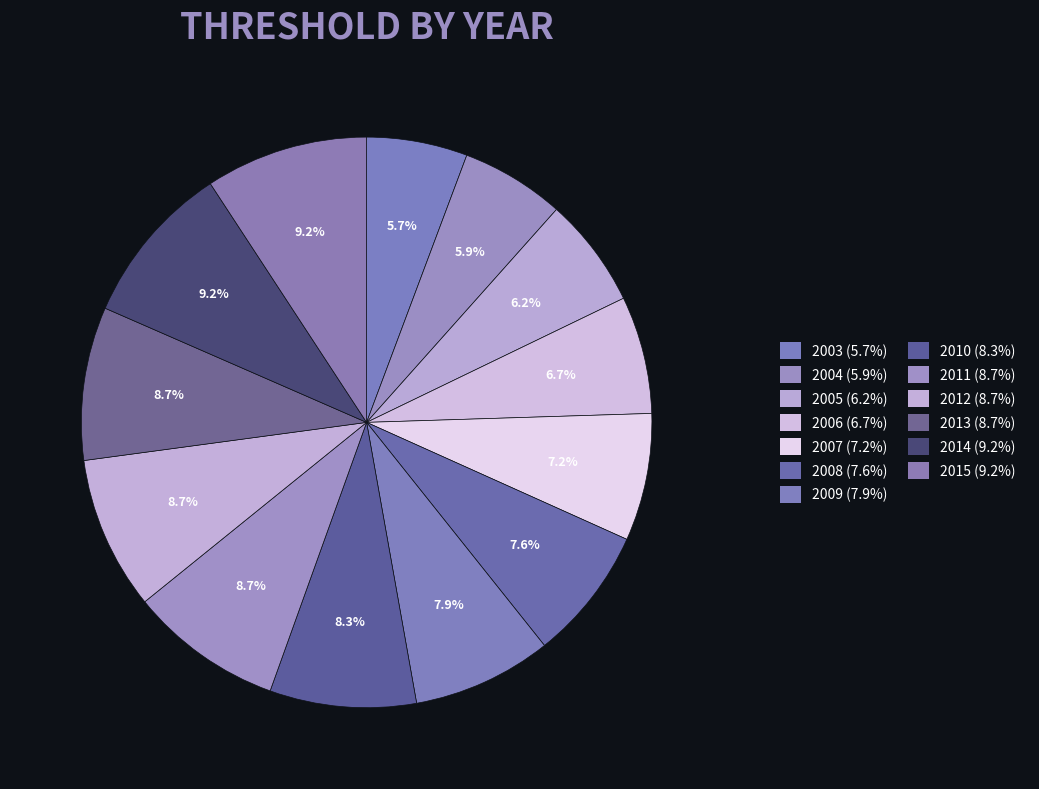

True or false: 2014 accounts for 2% of the total.

False